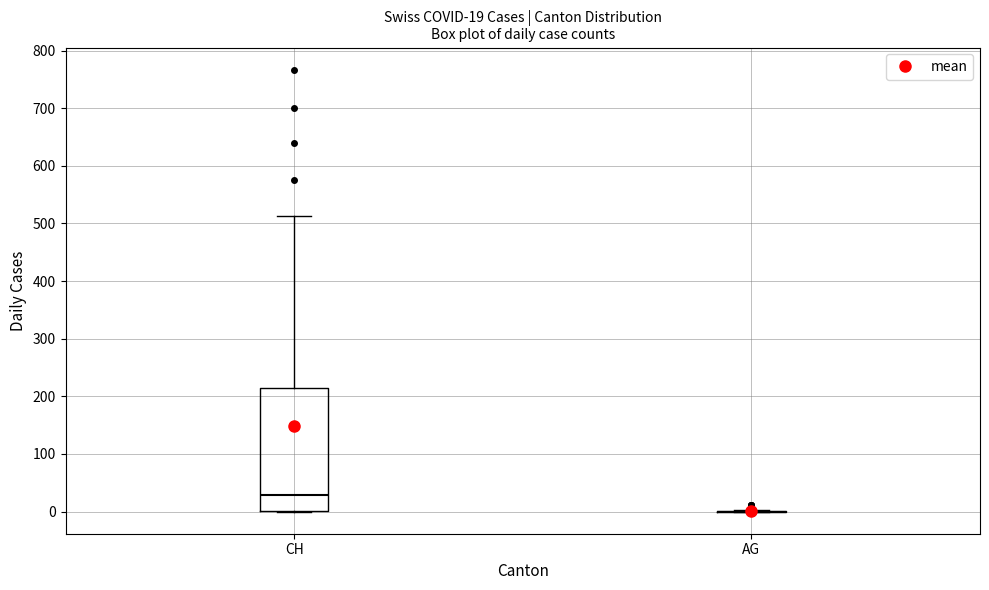

Comparing the boxes themselves (not the whiskers), which one is the tallest?

CH